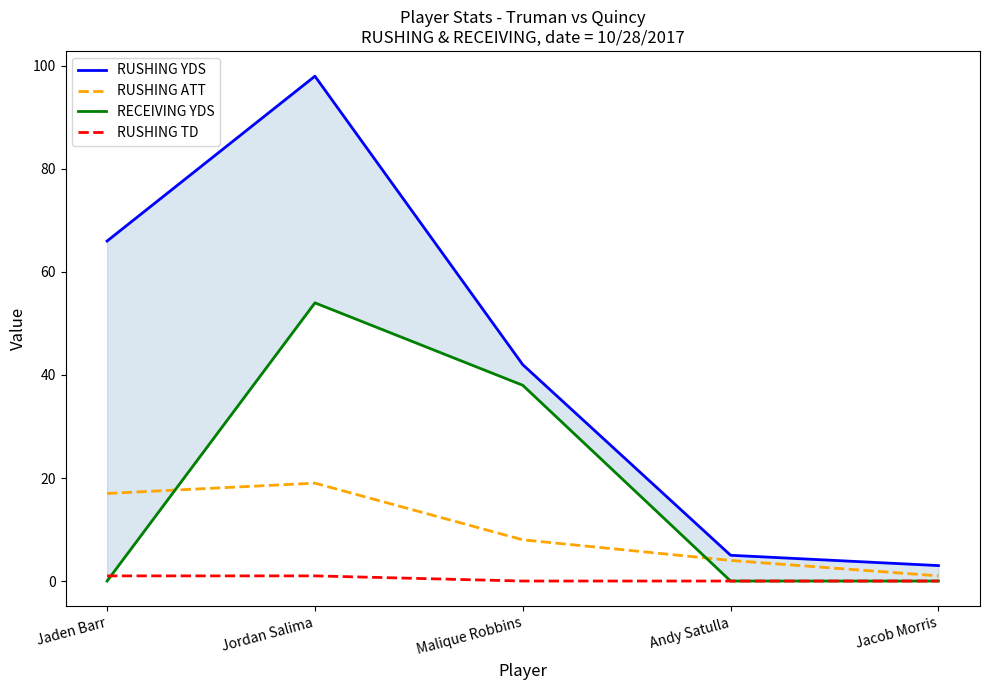

What is the sum of the RUSHING TD values at Jaden Barr and Jordan Salima?

2